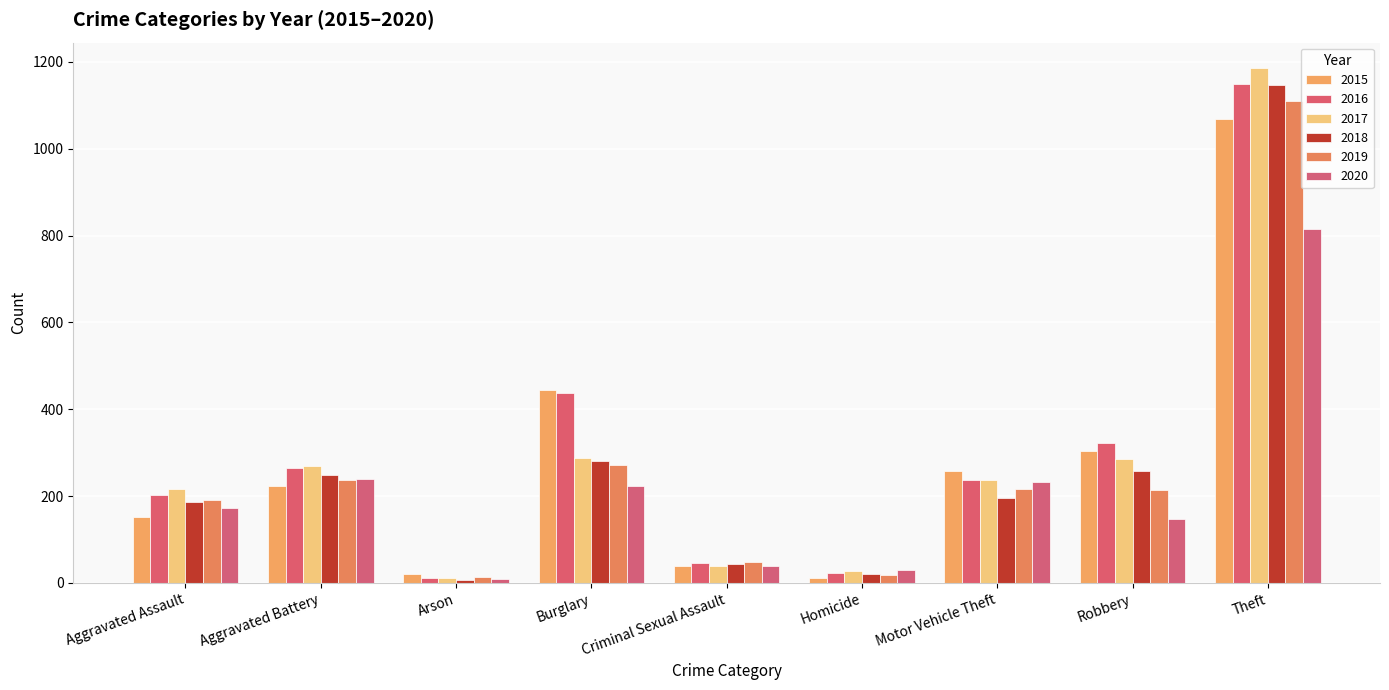

Are the bars grouped side by side (vs. stacked)?

Yes